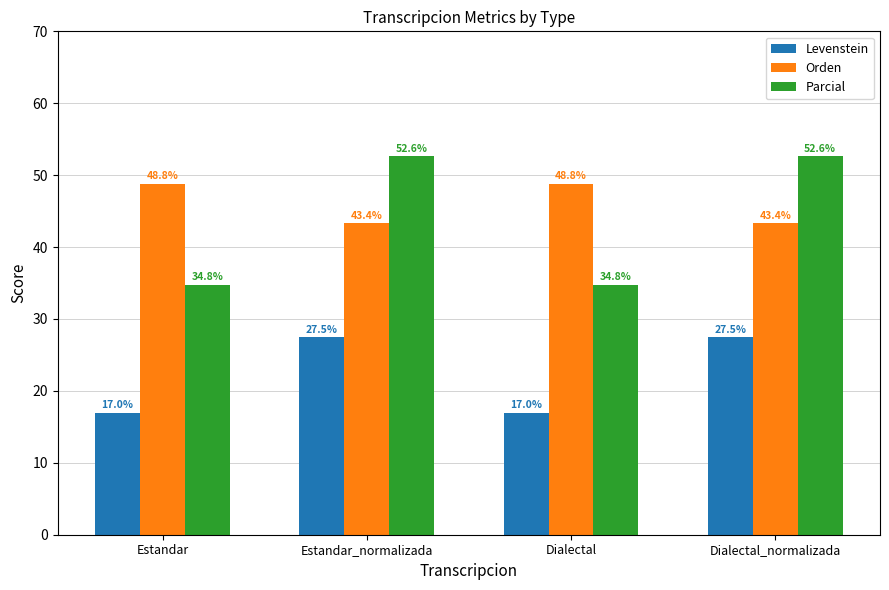

True or false: Levenstein has a value of 29.3 at Dialectal.

False